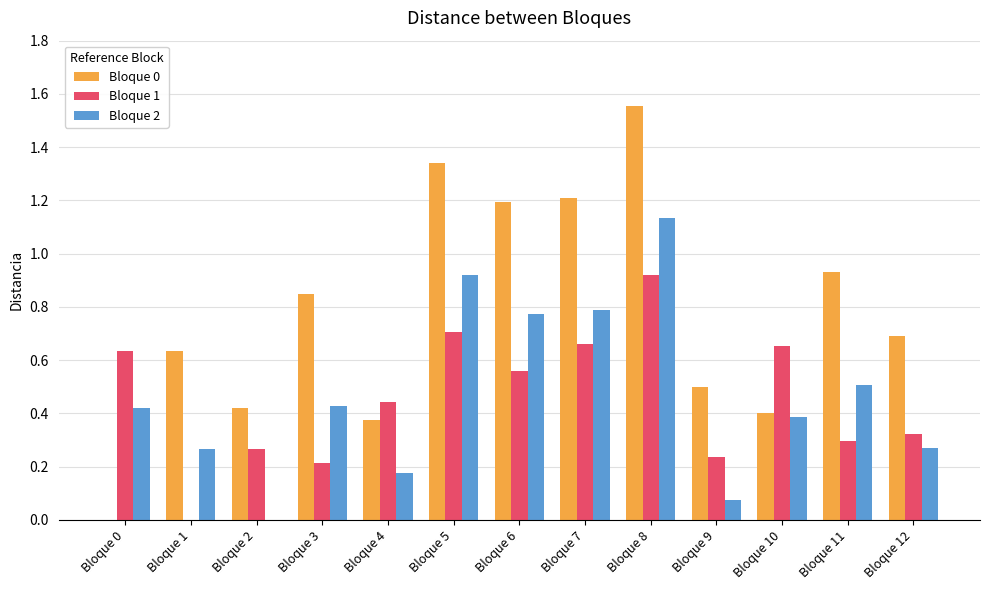

What are all the series names shown in the legend?

Bloque 0, Bloque 1, Bloque 2